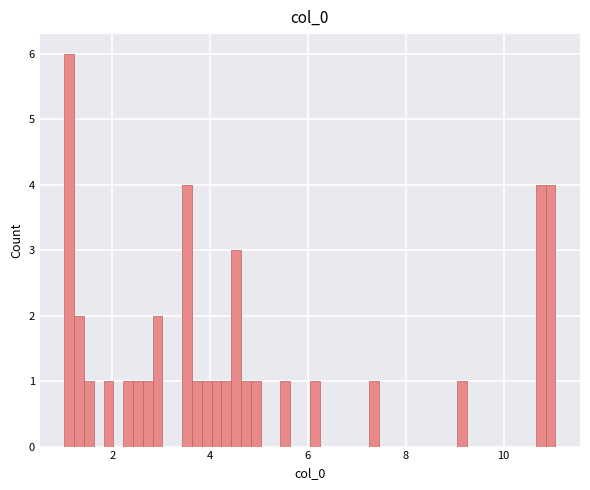

Read against the x-axis, roughly where is the centre of the tallest bar?

1.2